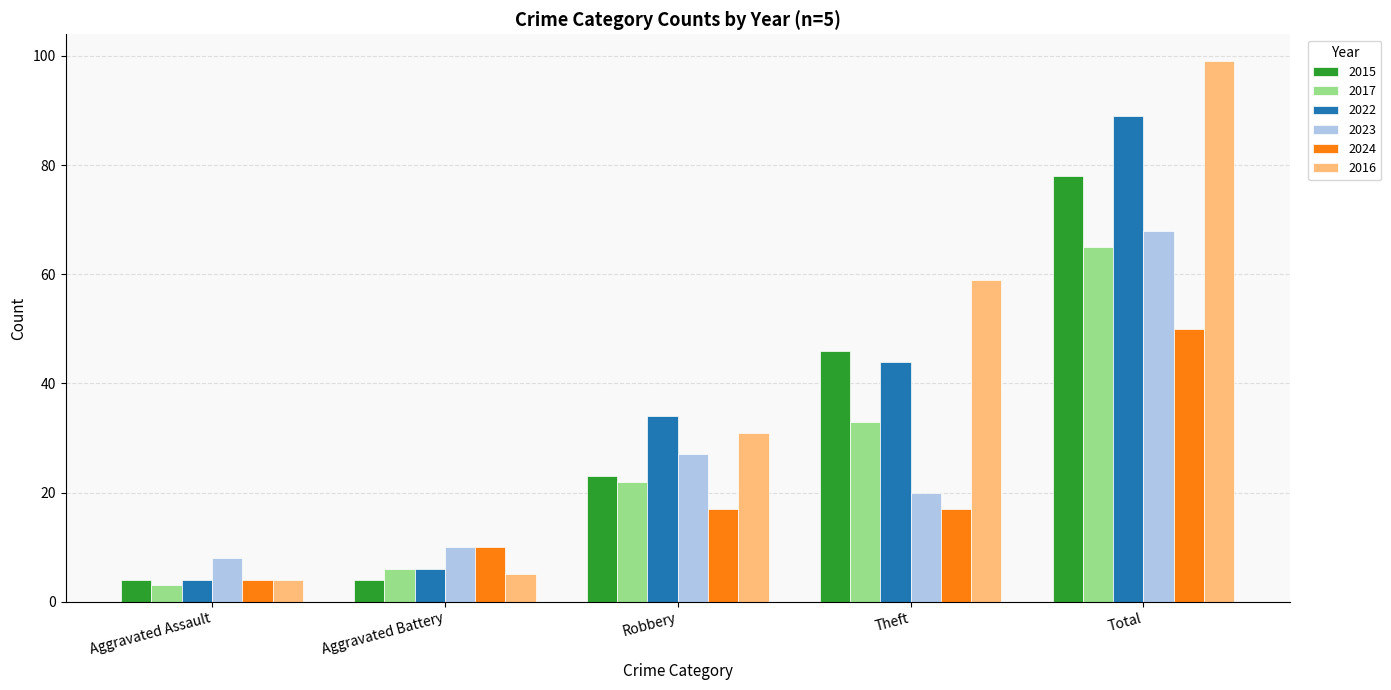

What is the sum of the 2015 values at Theft and Robbery?

69